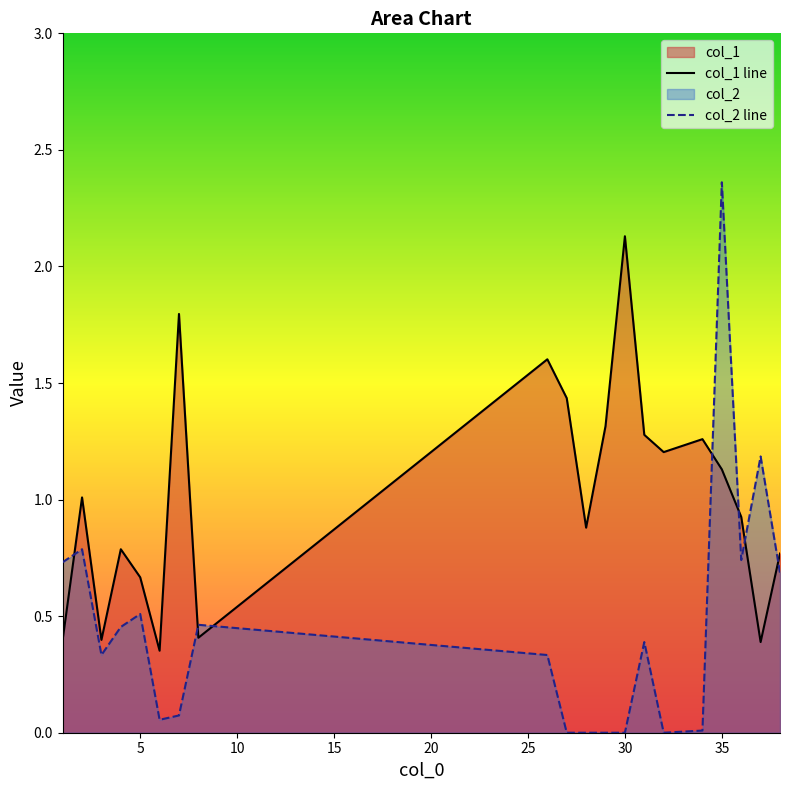

Between 6 and 28, which series saw the biggest shift?

col_1